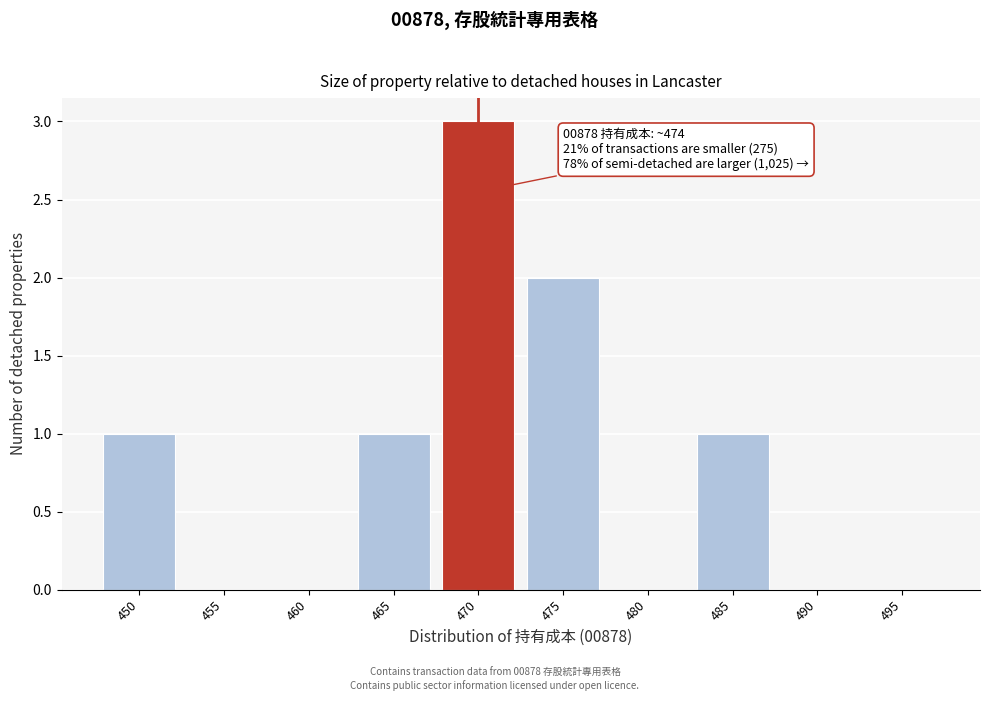

Reading left to right, extract all data points from this chart.

450=1	455=0	460=0	465=1	470=3	475=2	480=0	485=1	490=0	495=0